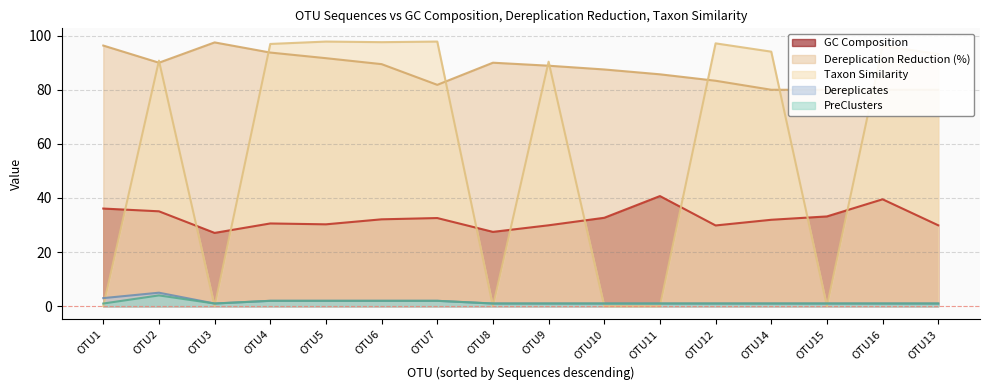

How many interior local peaks does the PreClusters series have?

1